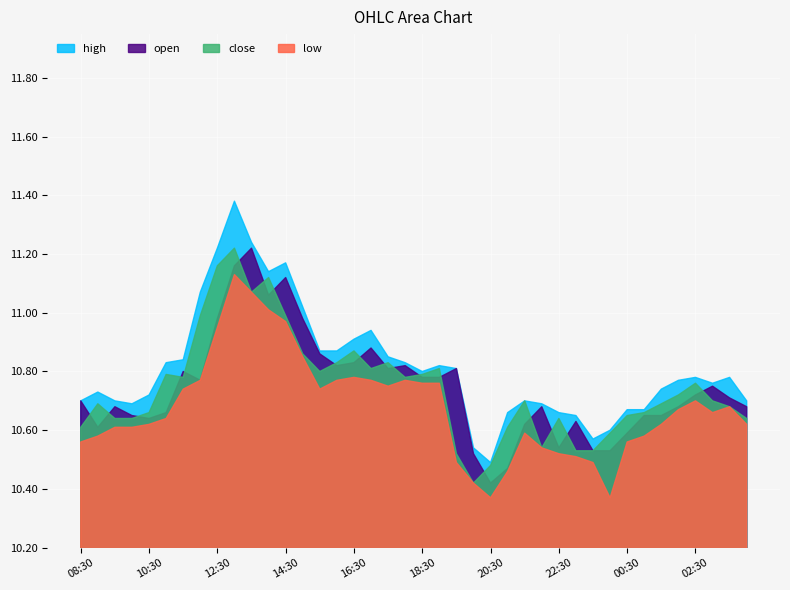

What is the minimum value for low?

10.4